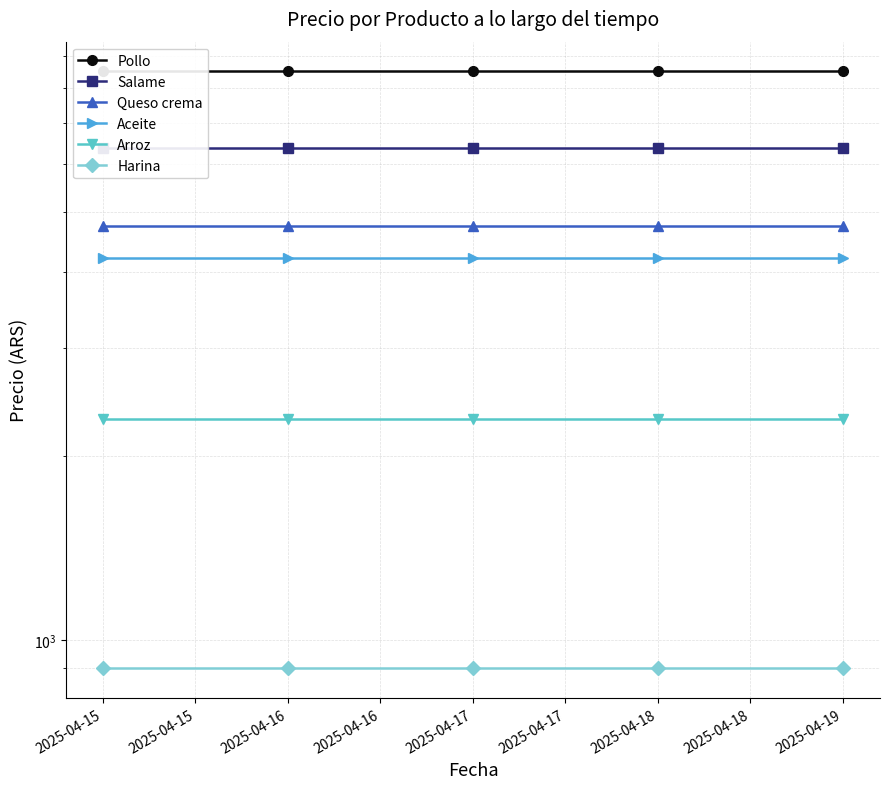

Where is Harina nearest to the value 900?

2025-04-15